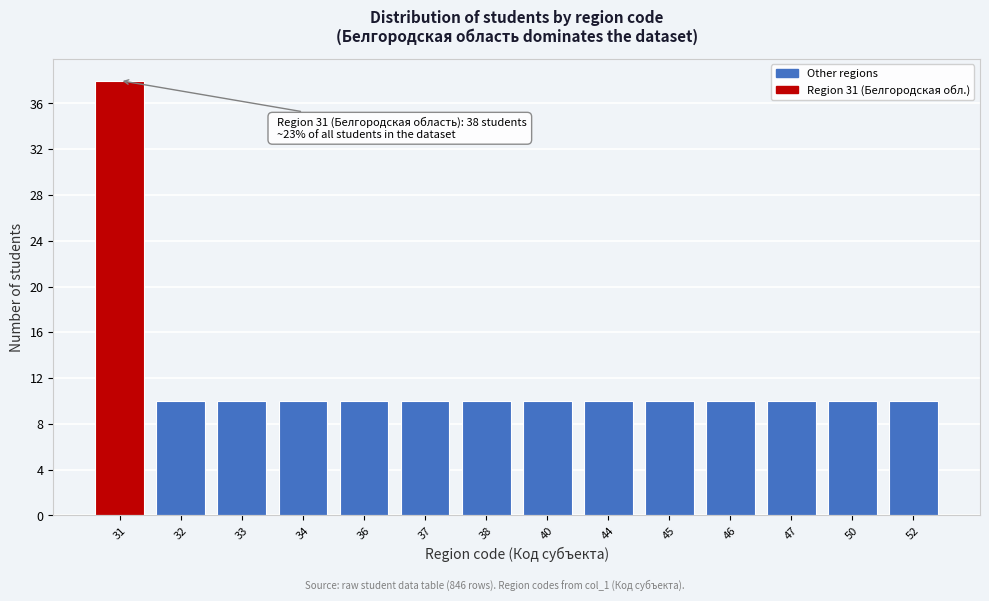

Reading left to right, transcribe all the data shown in this chart.

31=38	32=10	33=10	34=10	36=10	37=10	38=10	40=10	44=10	45=10	46=10	47=10	50=10	52=10